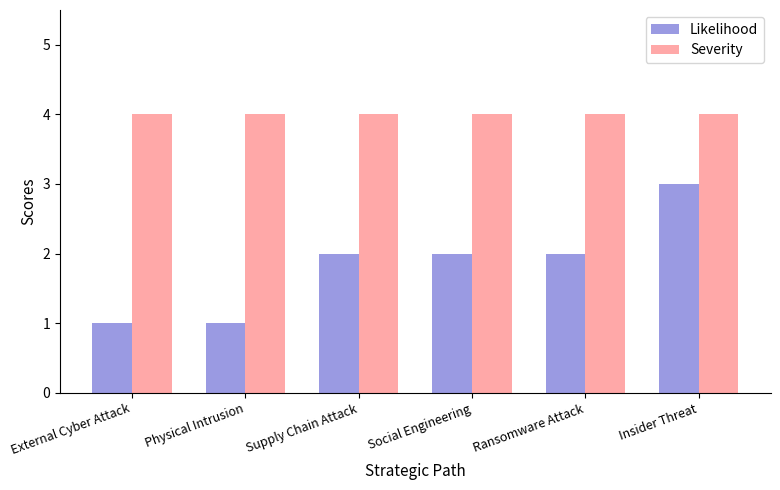

How many distinct data groups are displayed?

2